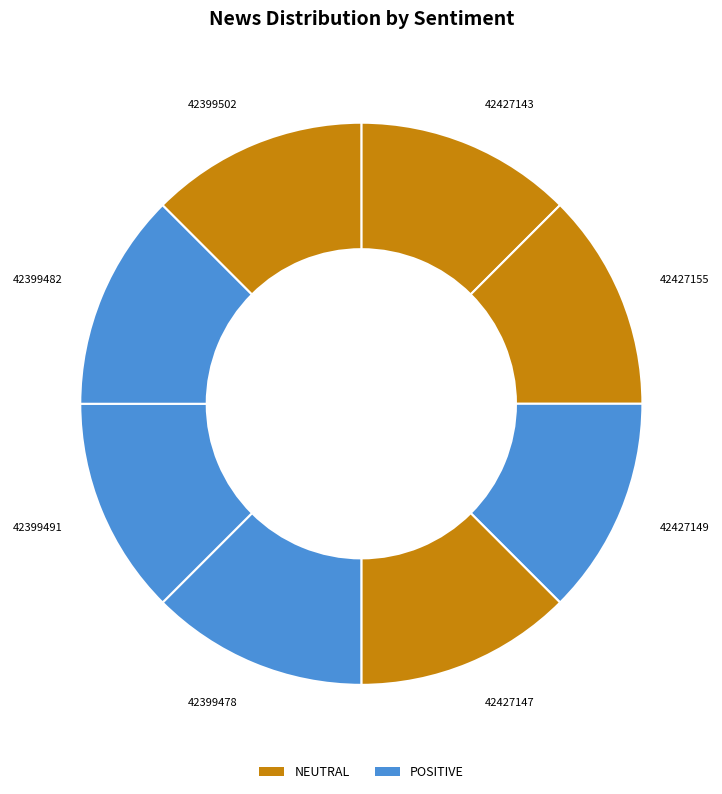

Is there any slice that represents more than half of the pie?

No